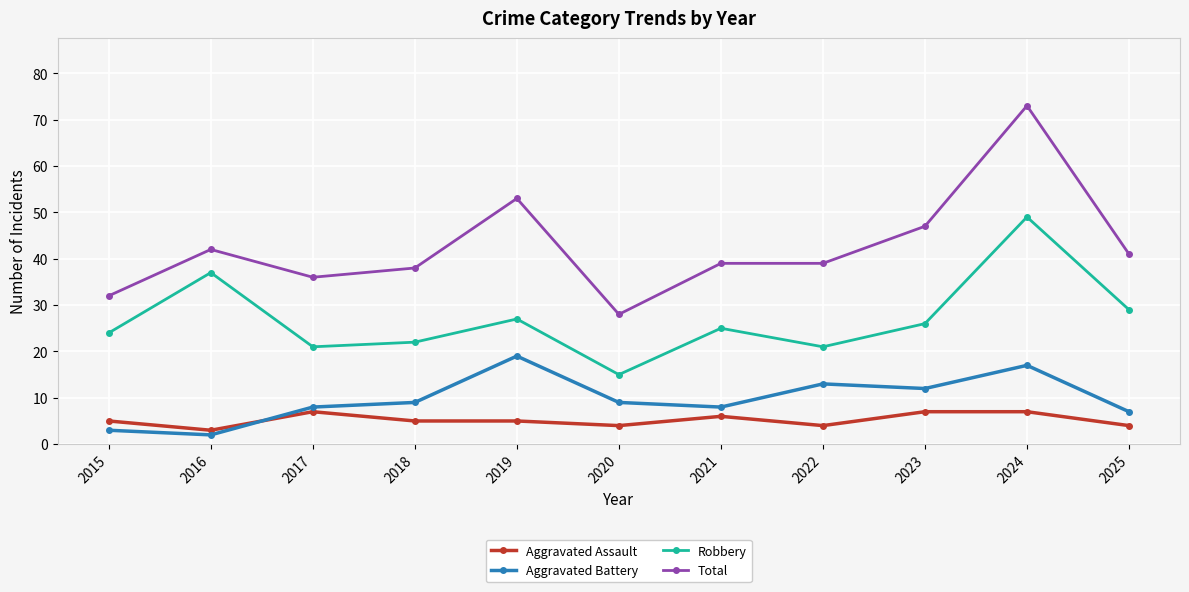

What value does the Total series have at 2023, to the nearest 10?

50